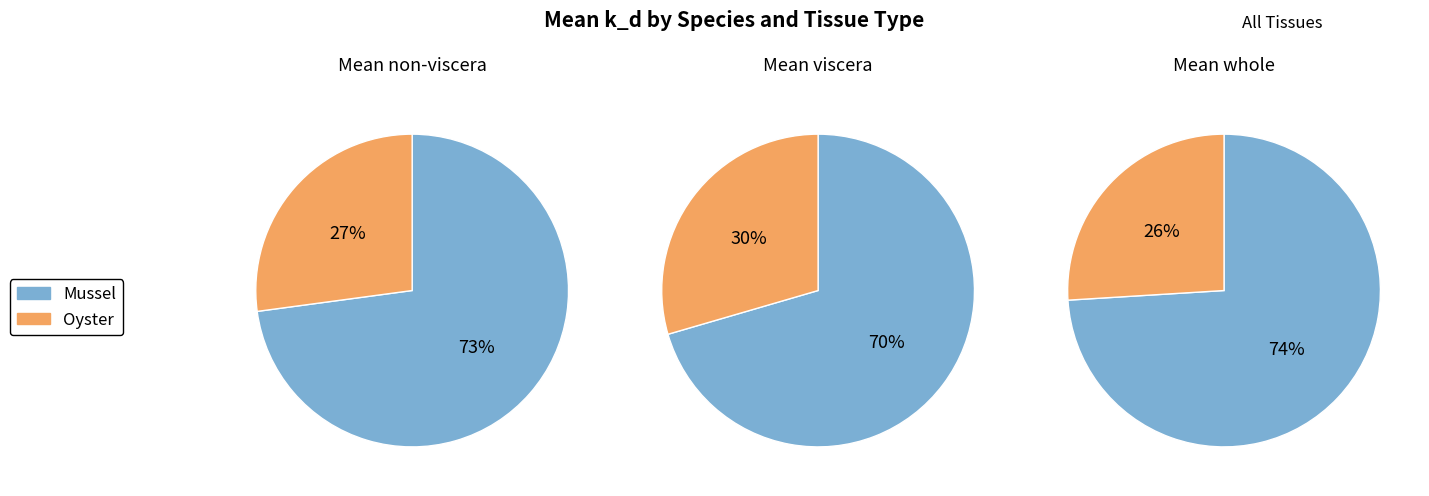

Is it true that 0 is 1% of the pie?

False